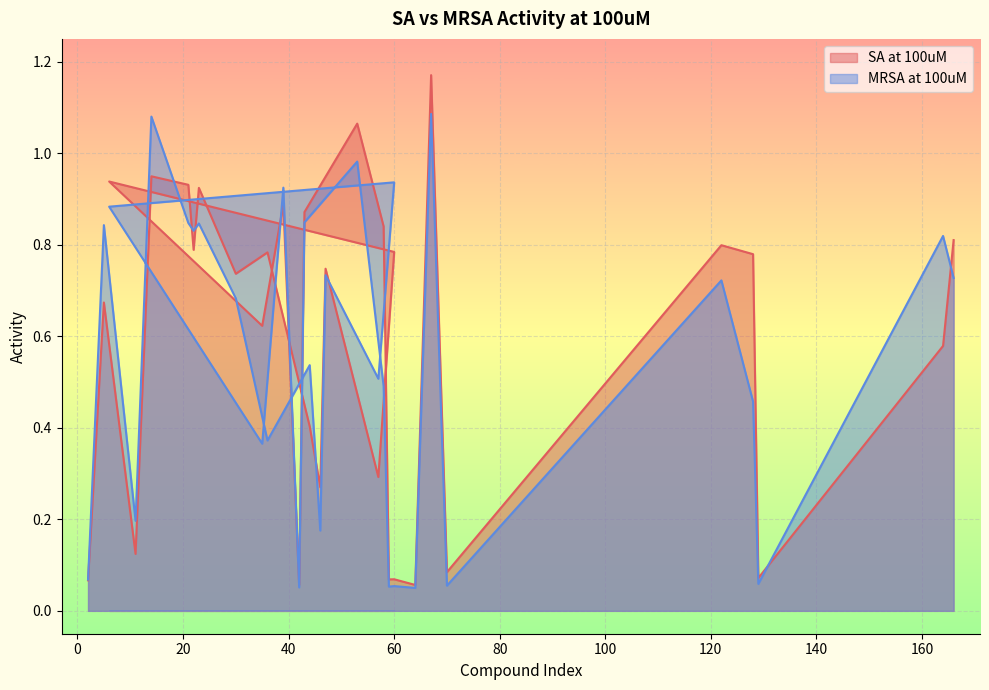

Is the value of SA at 100uM at 53 greater than the value of MRSA at 100uM at 122?

Yes